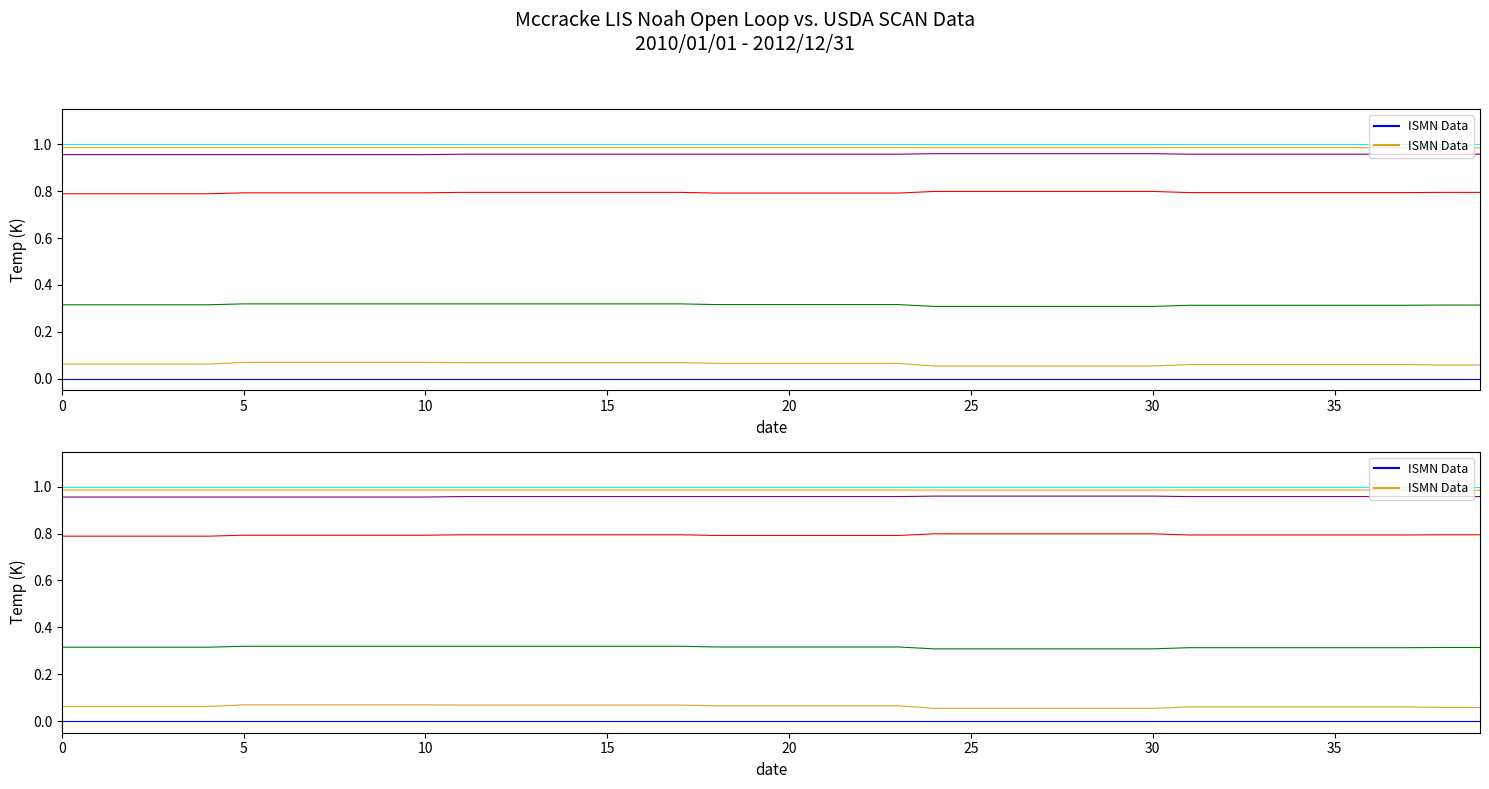

Does the chart display data point markers on the line(s)?

No